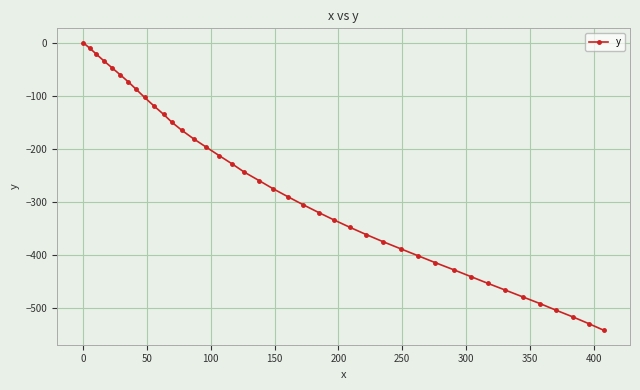

Reading left to right, transcribe all the data shown in this chart.

0.0	-10.6	-21.7	-33.9	-47.2	-60.3	-73.7	-87.6	-102.8	-118.8	-134.7	-149.8	-165.1	-180.7	-196.7	-212.7	-228.4	-243.5	-259.4	-274.5	-289.8	-304.9	-319.6	-333.2	-347.2	-361.0	-374.3	-388.1	-400.9	-413.8	-427.2	-440.0	-452.8	-465.4	-478.1	-490.7	-503.0	-515.8	-528.3	-541.1